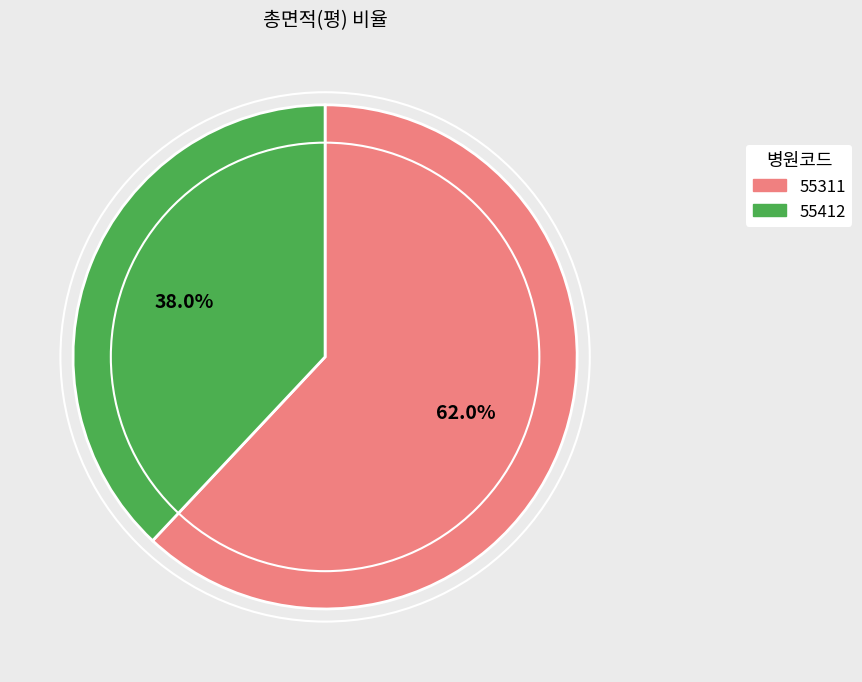

Count the number of slices in the pie.

2